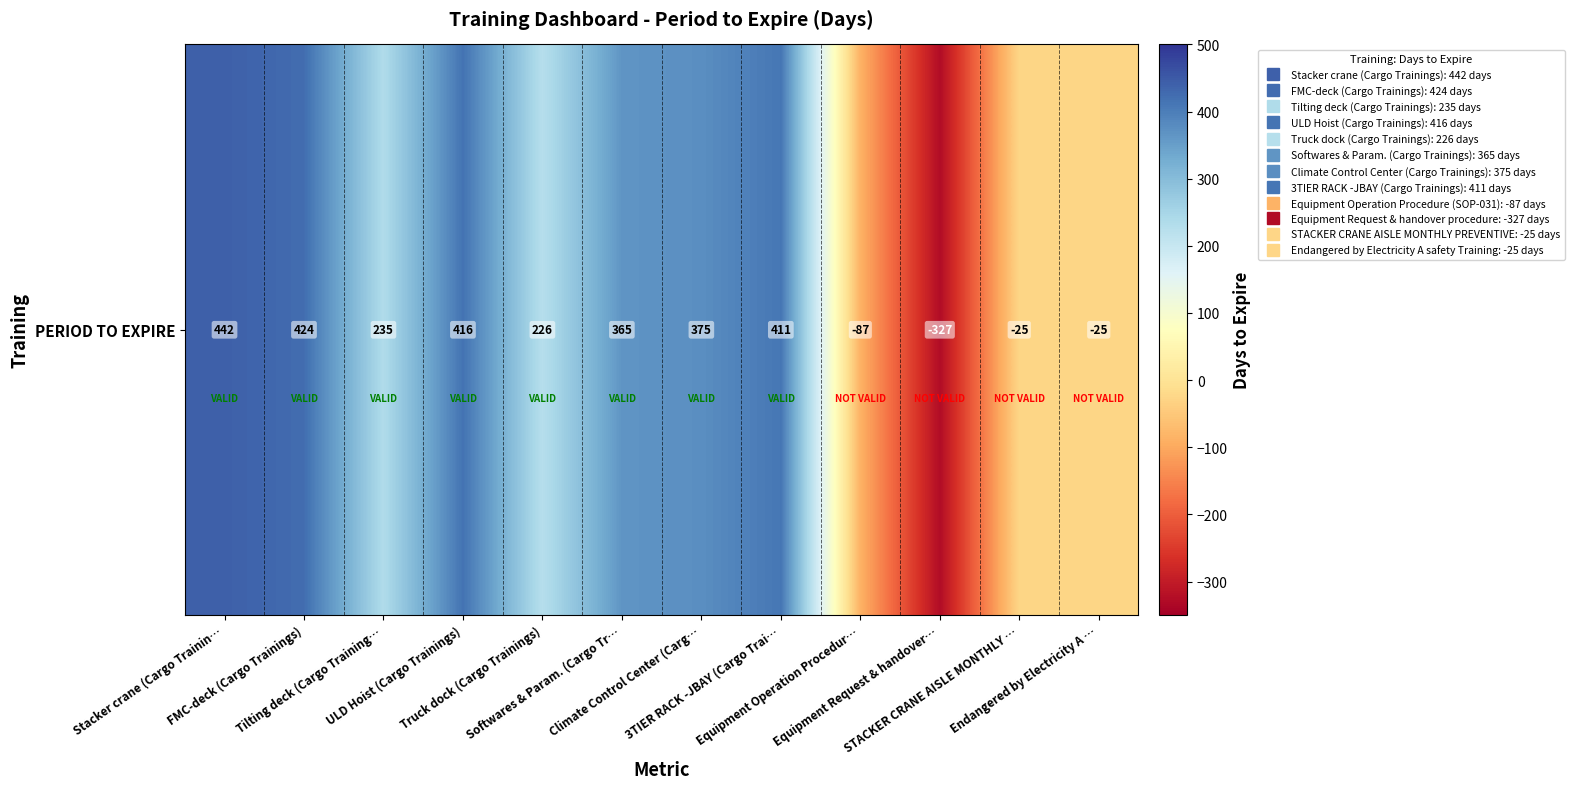

At which label is the value closest to 57?

STACKER CRANE AISLE MONTHLY …